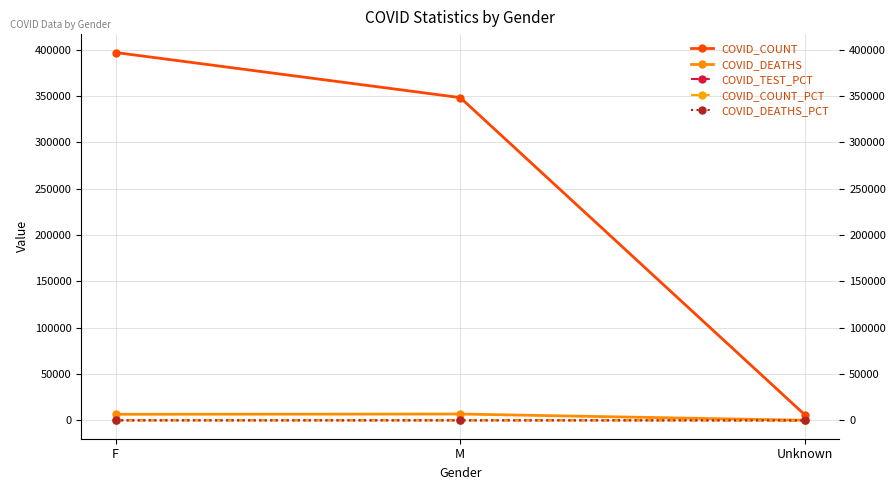

What is the label of the 1st point from the right?

Unknown